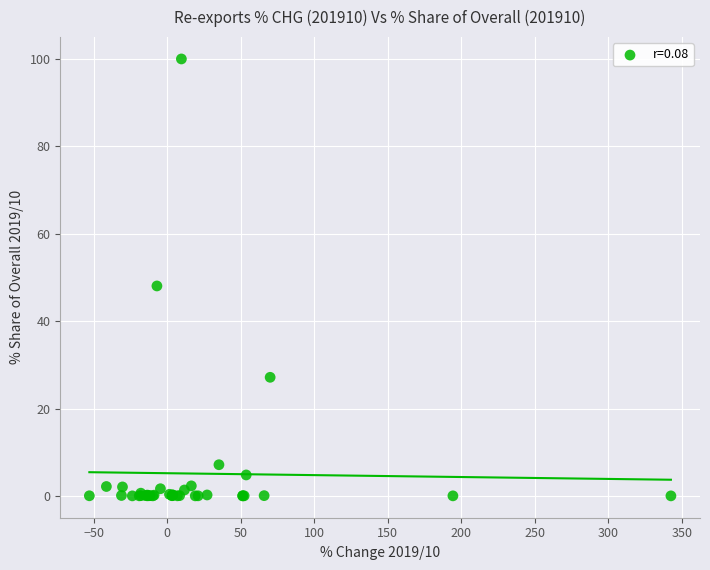

What Y value in the scatter plot is closest to 50?

48.1